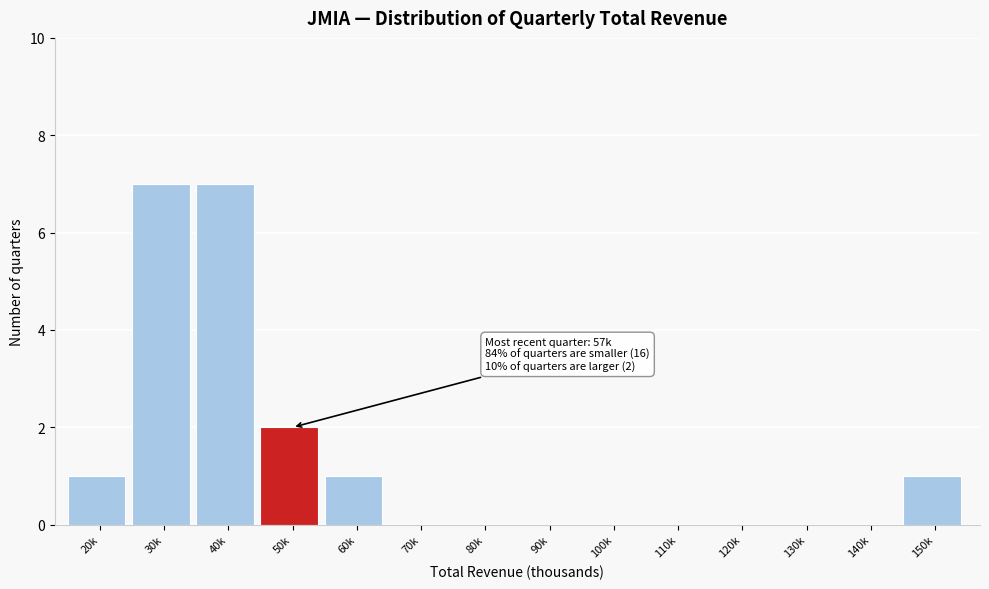

Reading right to left, transcribe all the data shown in this chart.

150k=1	140k=0	130k=0	120k=0	110k=0	100k=0	90k=0	80k=0	70k=0	60k=1	50k=2	40k=7	30k=7	20k=1